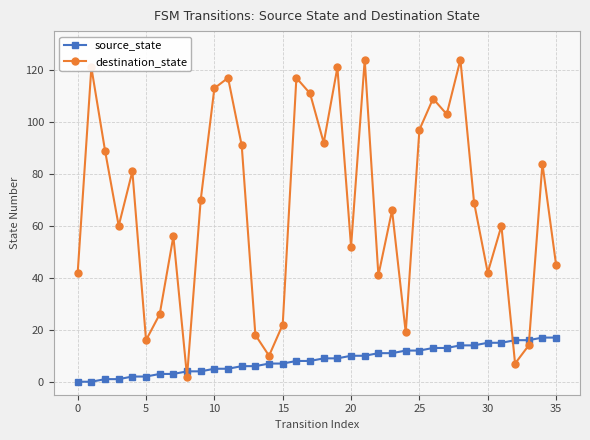

What is the maximum value shown in the chart?

124